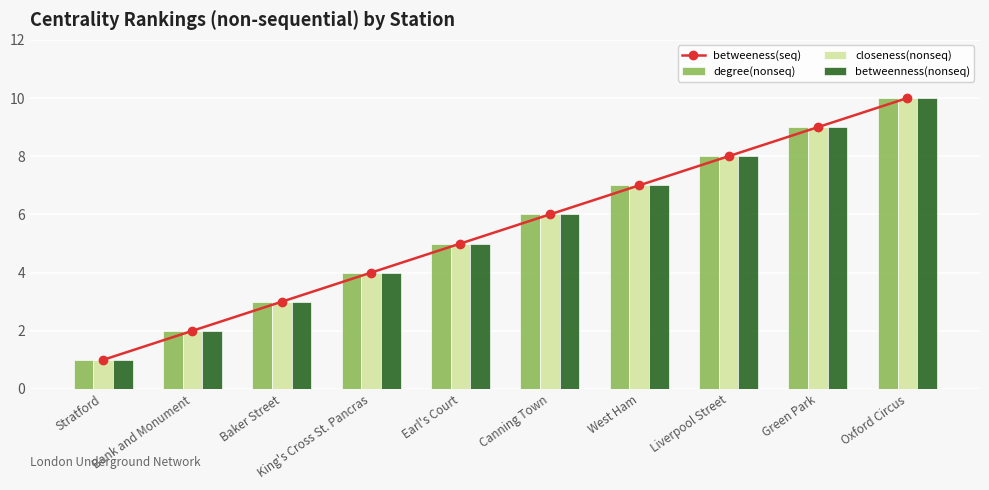

Count the betweeness(seq) values in the range 3 to 8.

6